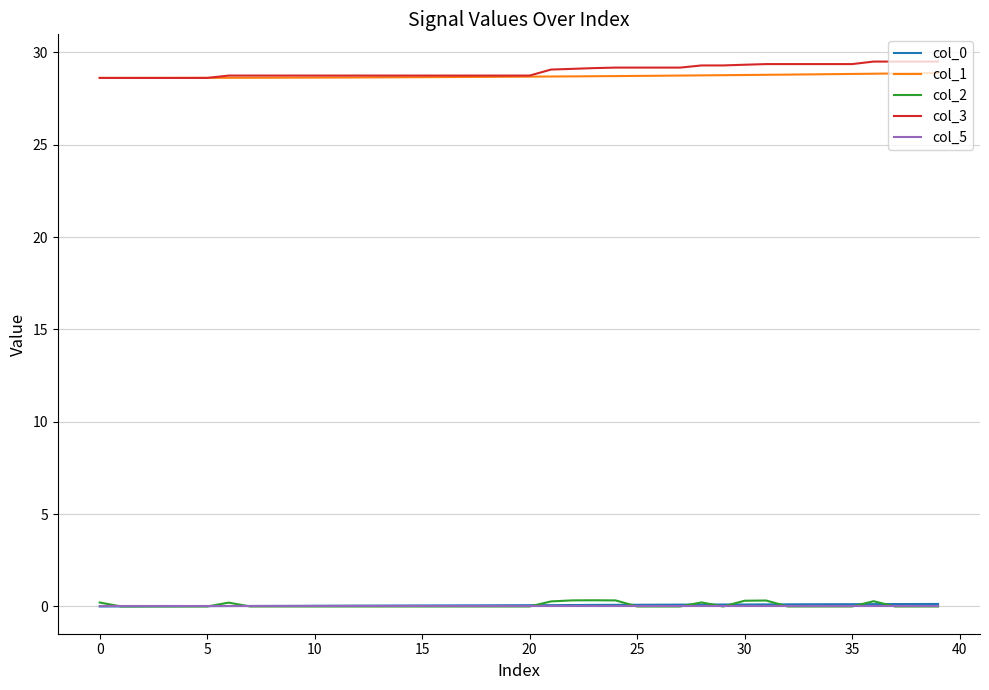

What is the maximum value shown in the chart?

29.5